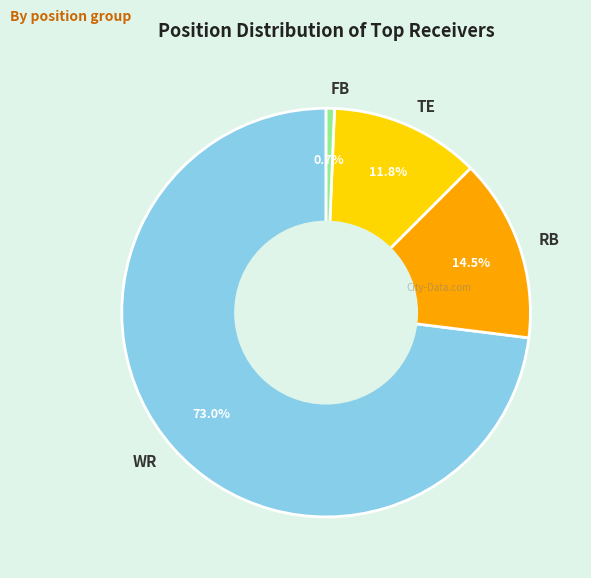

How much of the chart is everything except WR?

27.0%